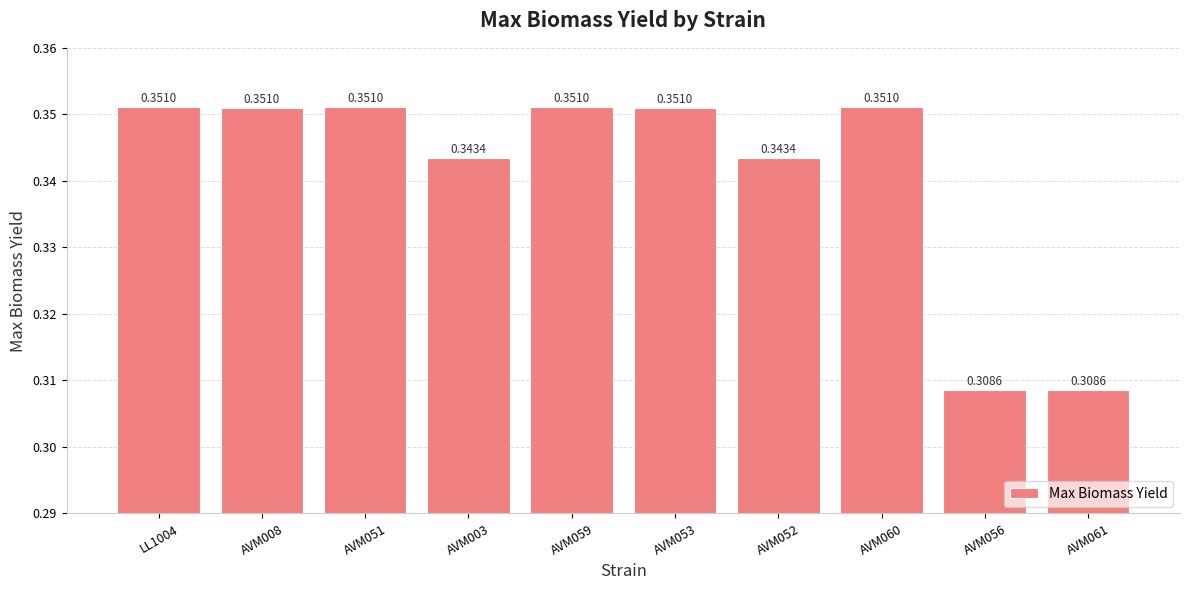

Which has a higher value, AVM053 or AVM056?

AVM053